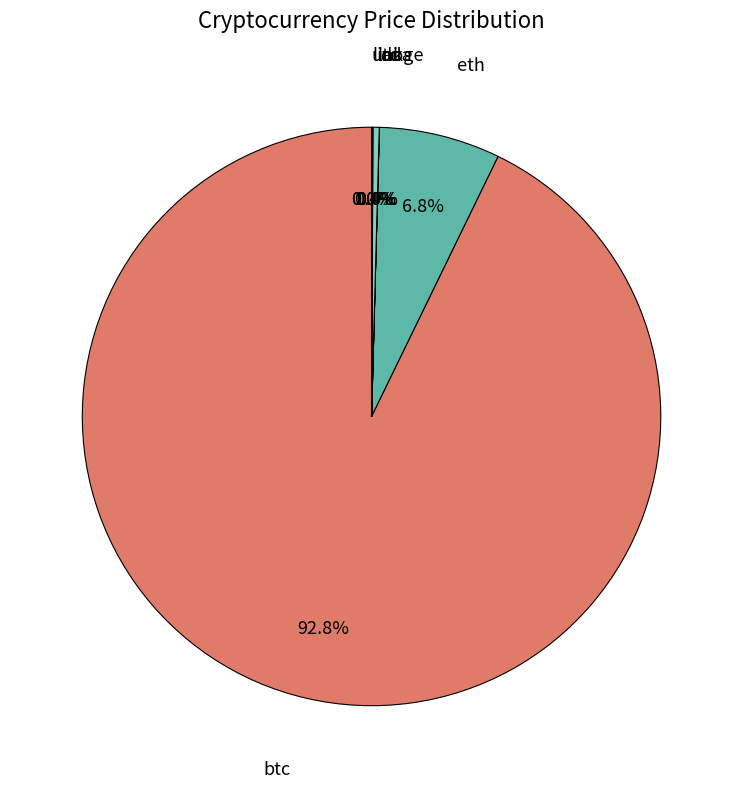

The ltc slice represents 14% of the pie. True or false?

False